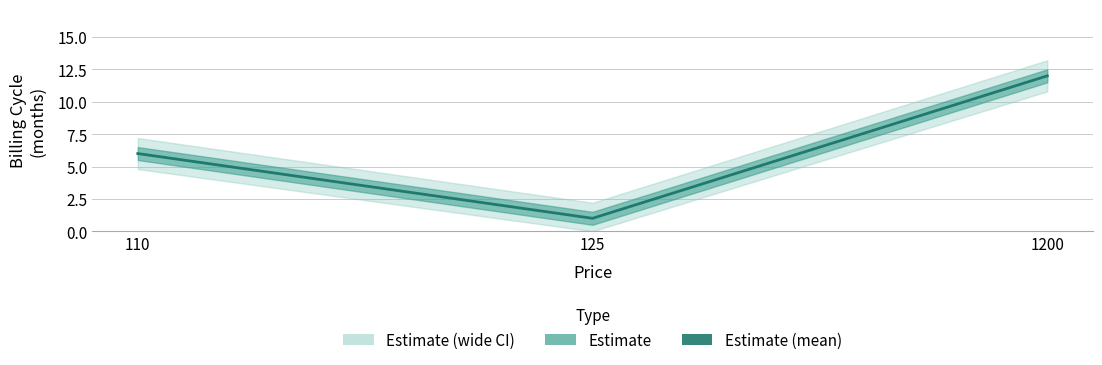

Where does the data first go above 6?

1200